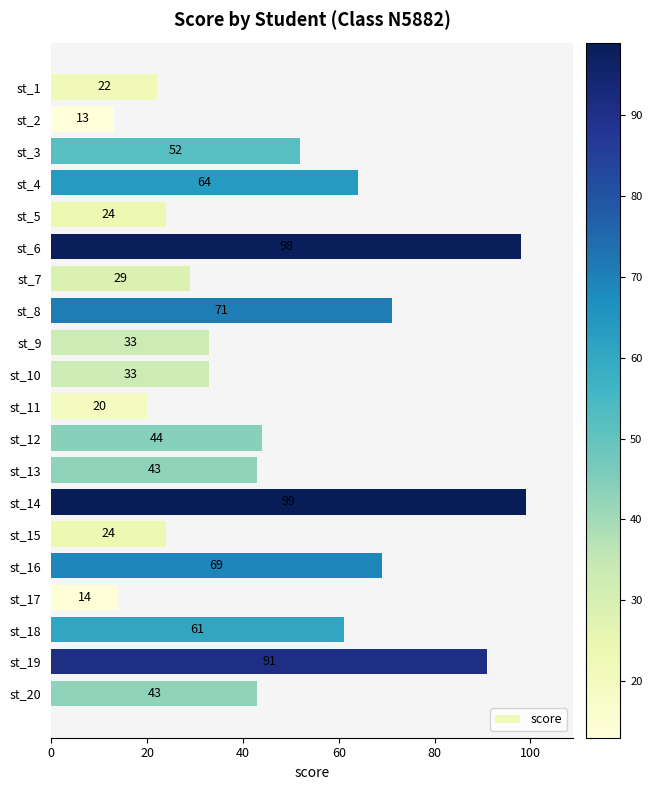

The value at st_19 is 40. True or false?

False